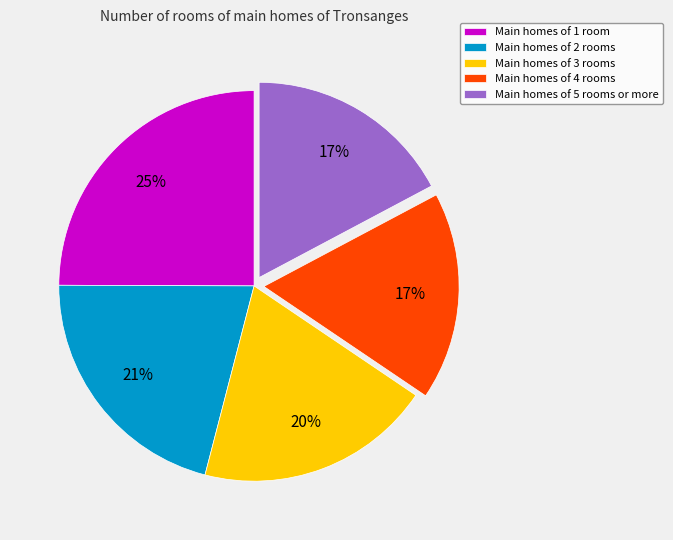

How many segments does this pie chart have?

5